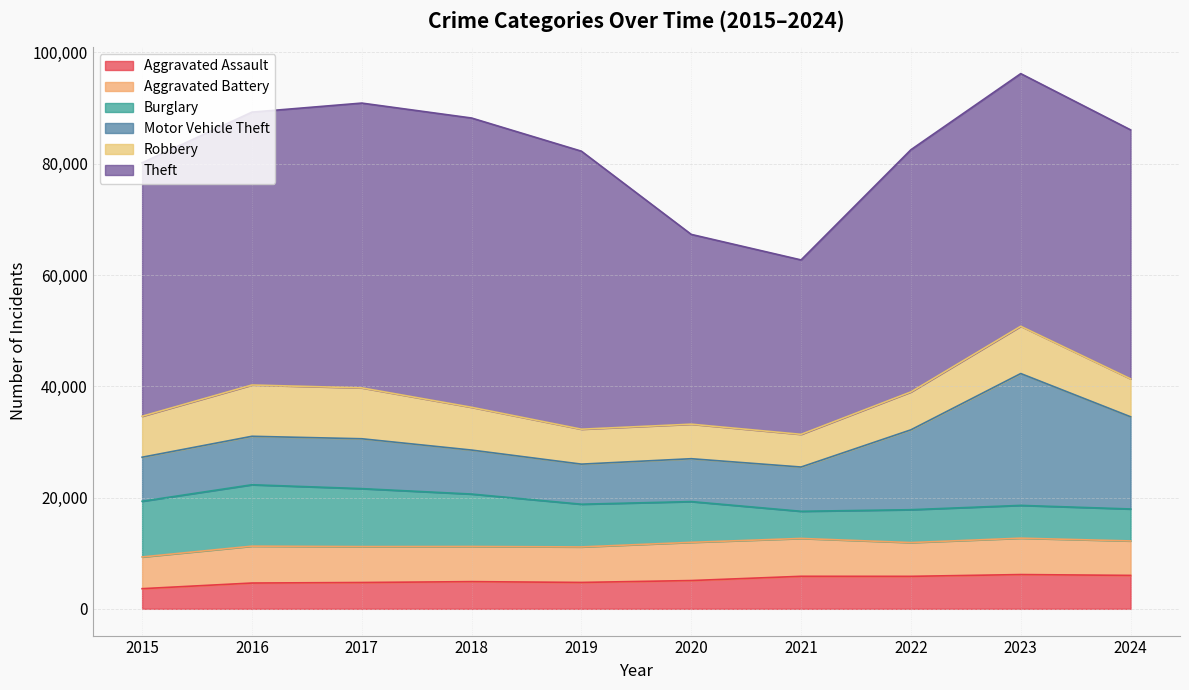

Which series has the largest range (max minus min)?

Theft